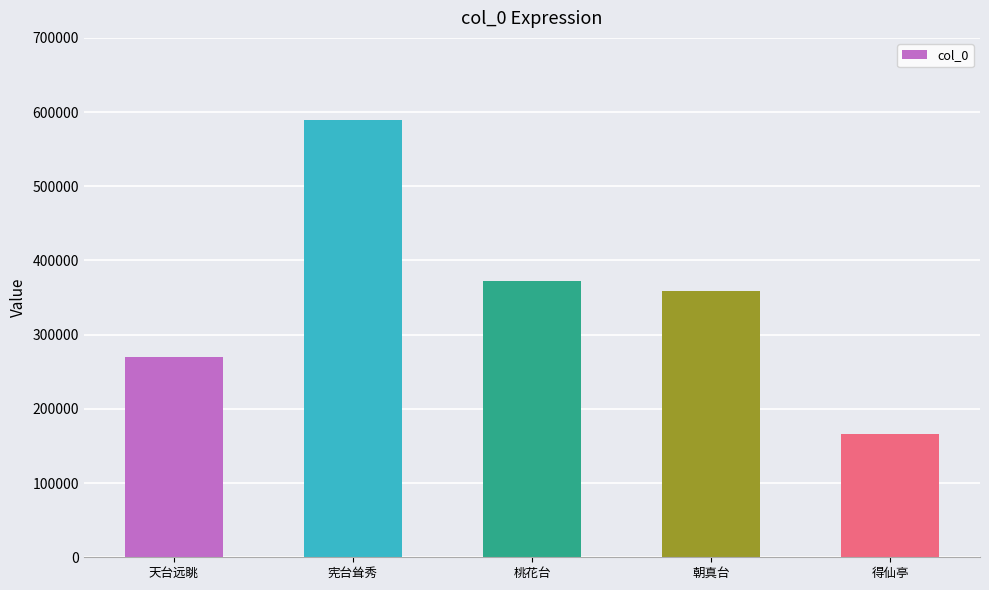

What is the maximum value shown in the chart?

589798